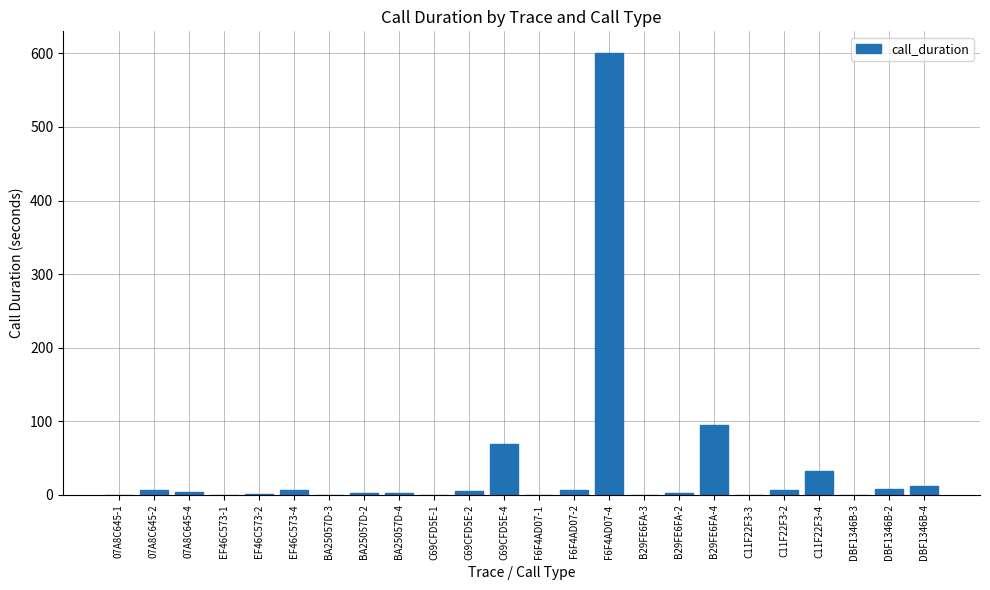

The value at C69CFD5E-1 is -357. True or false?

False